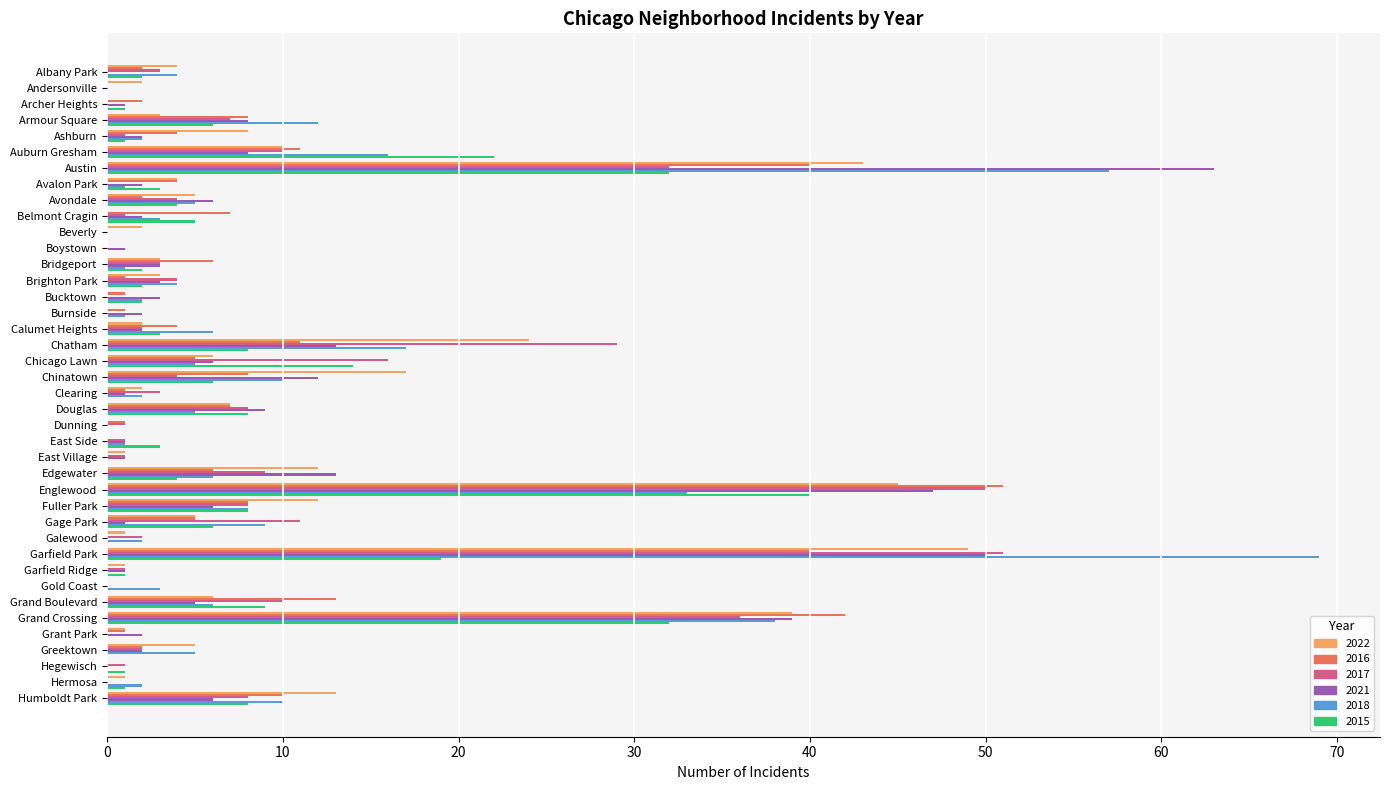

What are all the series names shown in the legend?

2022, 2016, 2017, 2021, 2018, 2015